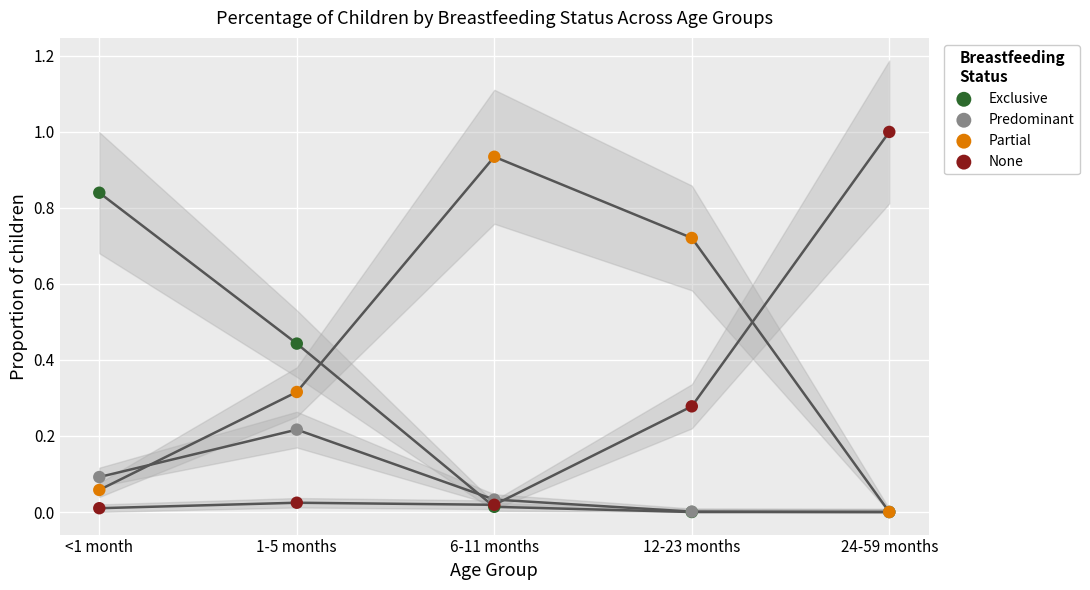

Which series has the largest Y range (max minus min)?

None